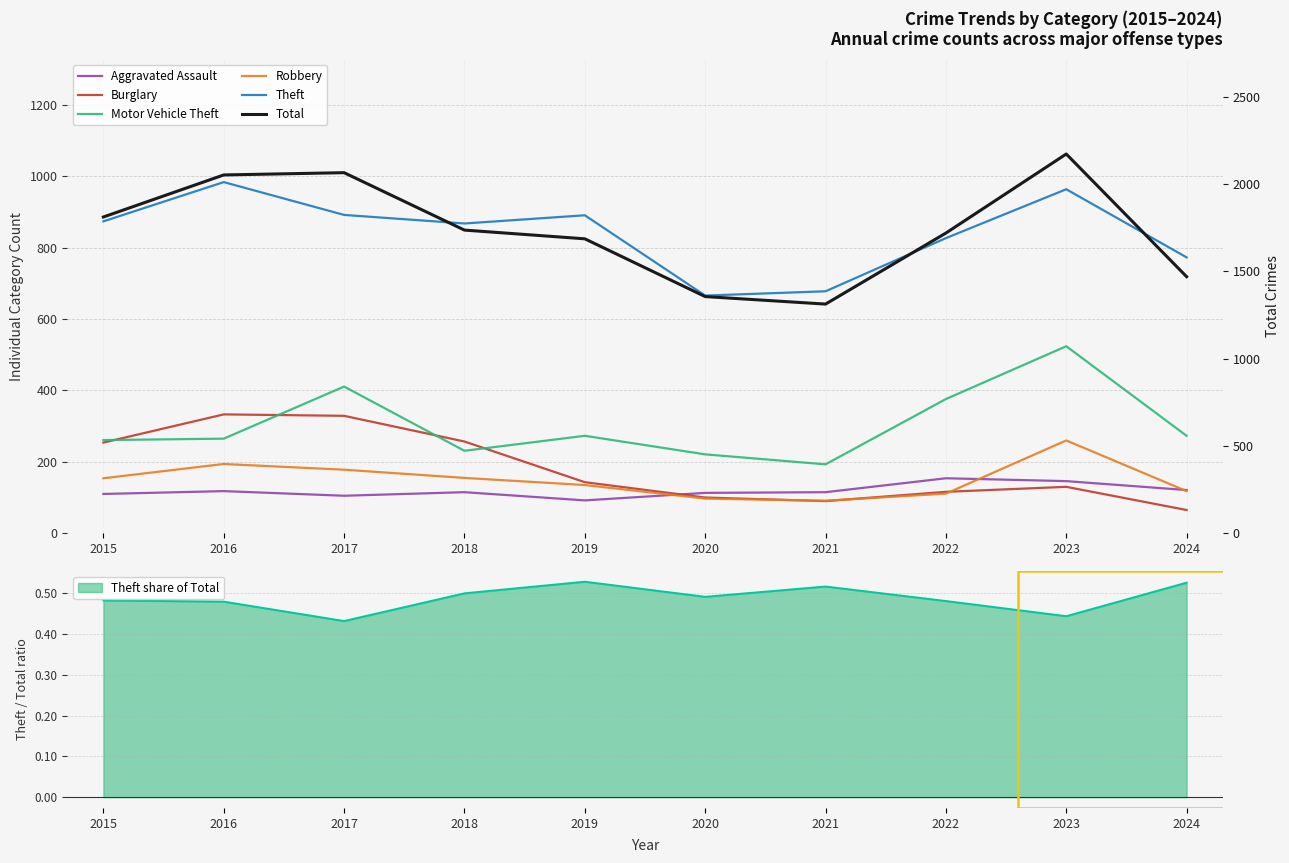

What is the sum of the Burglary values at 2019 and 2020?

243